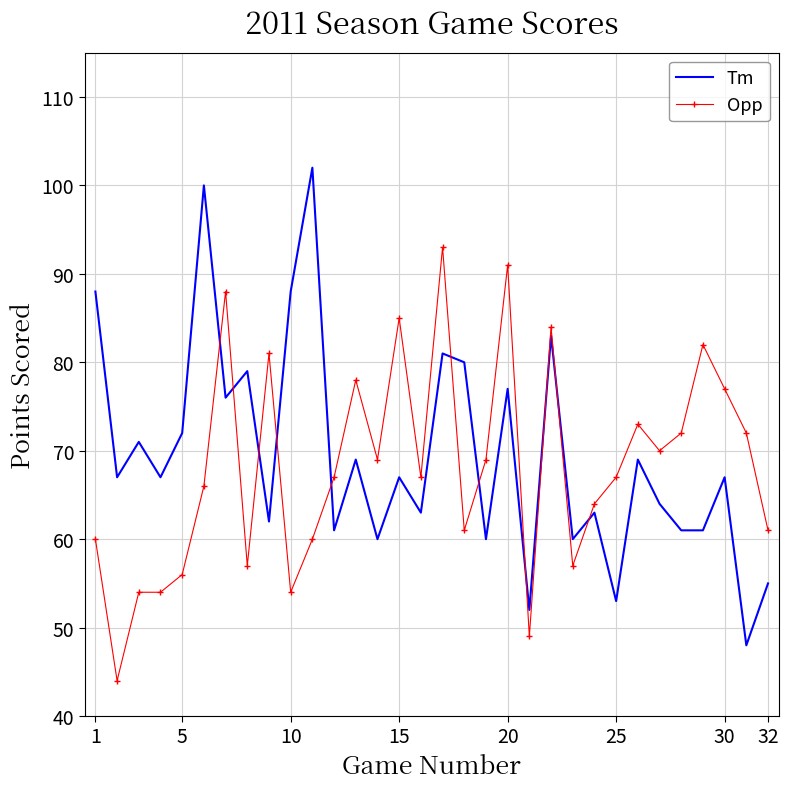

Reading left to right, list all the values displayed in this chart.

Tm: 88	67	71	67	72	100	76	79	62	88	102	61	69	60	67	63	81	80	60	77	52	83	60	63	53	69	64	61	61	67	48	55
Opp: 60	44	54	54	56	66	88	57	81	54	60	67	78	69	85	67	93	61	69	91	49	84	57	64	67	73	70	72	82	77	72	61